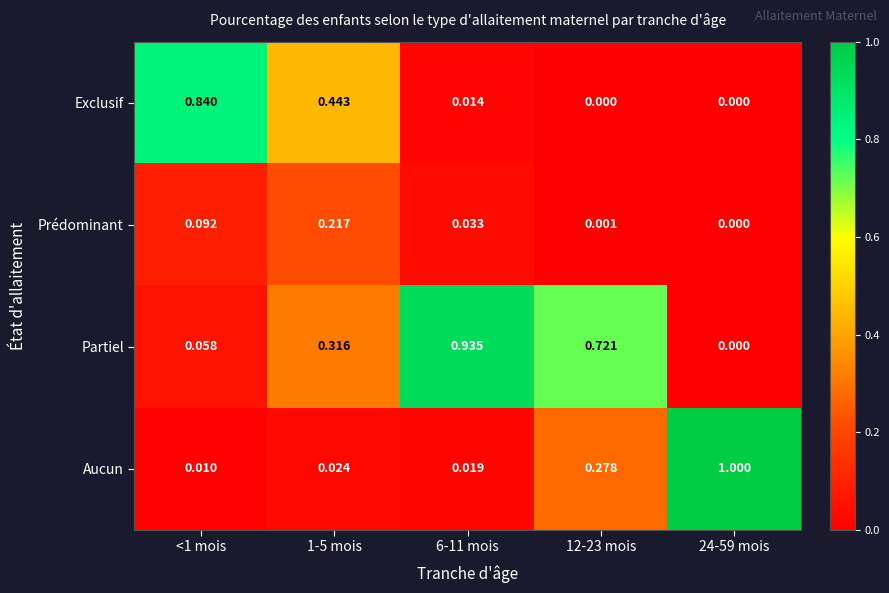

Is the value of Aucun at 6-11 mois greater than the value of Prédominant at <1 mois?

No